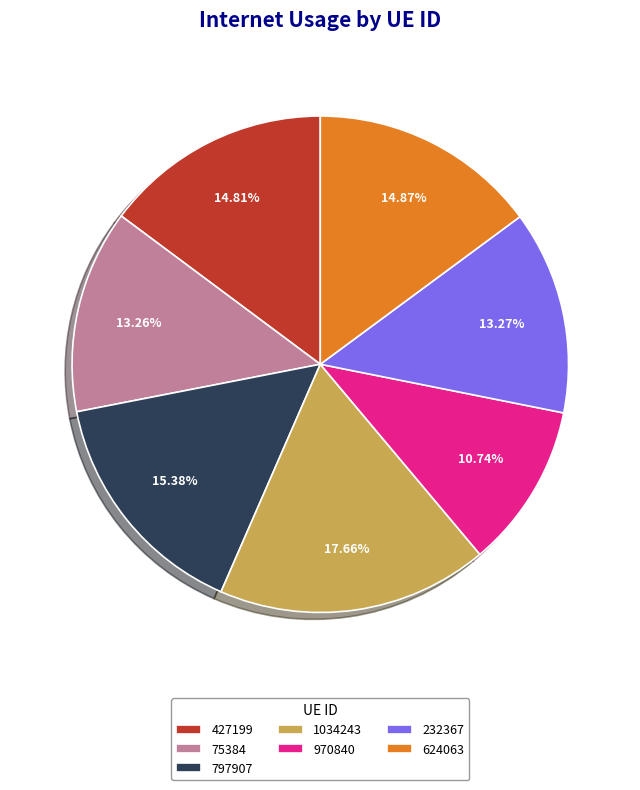

Count the number of slices in the pie.

7